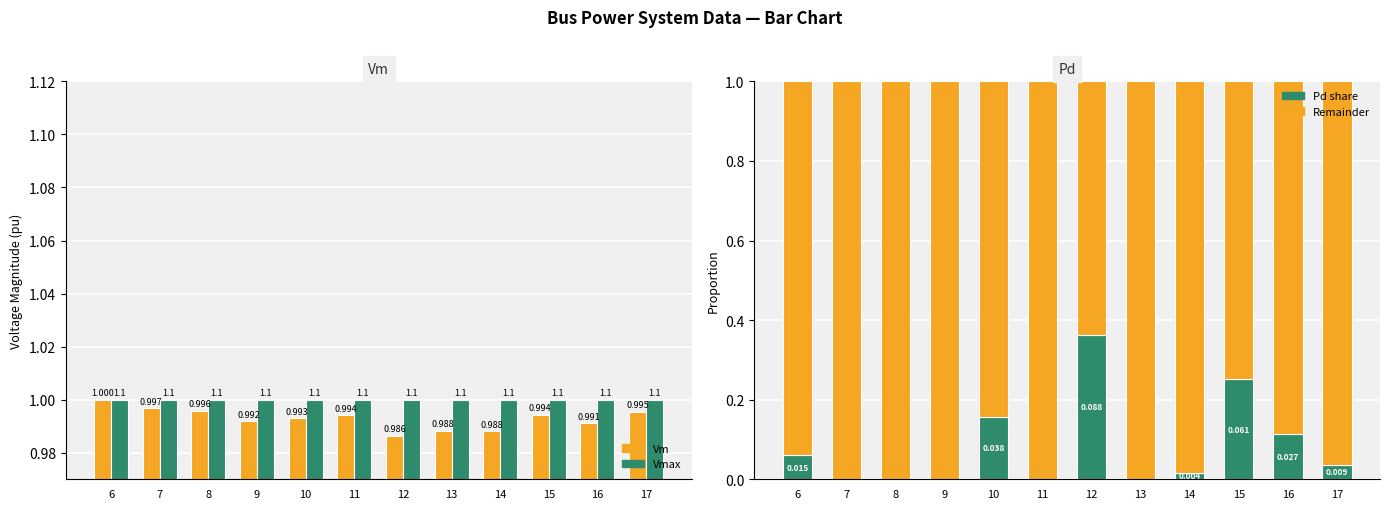

Reading left to right, list all the values displayed in this chart.

Vm: 6=1.0	7=1.0	8=1.0	9=1.0	10=1.0	11=1.0	12=1.0	13=1.0	14=1.0	15=1.0	16=1.0	17=1.0
Vmax: 6=1.0	7=1.0	8=1.0	9=1.0	10=1.0	11=1.0	12=1.0	13=1.0	14=1.0	15=1.0	16=1.0	17=1.0
Pd (share): 6=0.1	7=0.0	8=0.0	9=0.0	10=0.2	11=0.0	12=0.4	13=0.0	14=0.0	15=0.3	16=0.1	17=0.0
Rest: 6=0.9	7=1.0	8=1.0	9=1.0	10=0.8	11=1.0	12=0.6	13=1.0	14=1.0	15=0.7	16=0.9	17=1.0